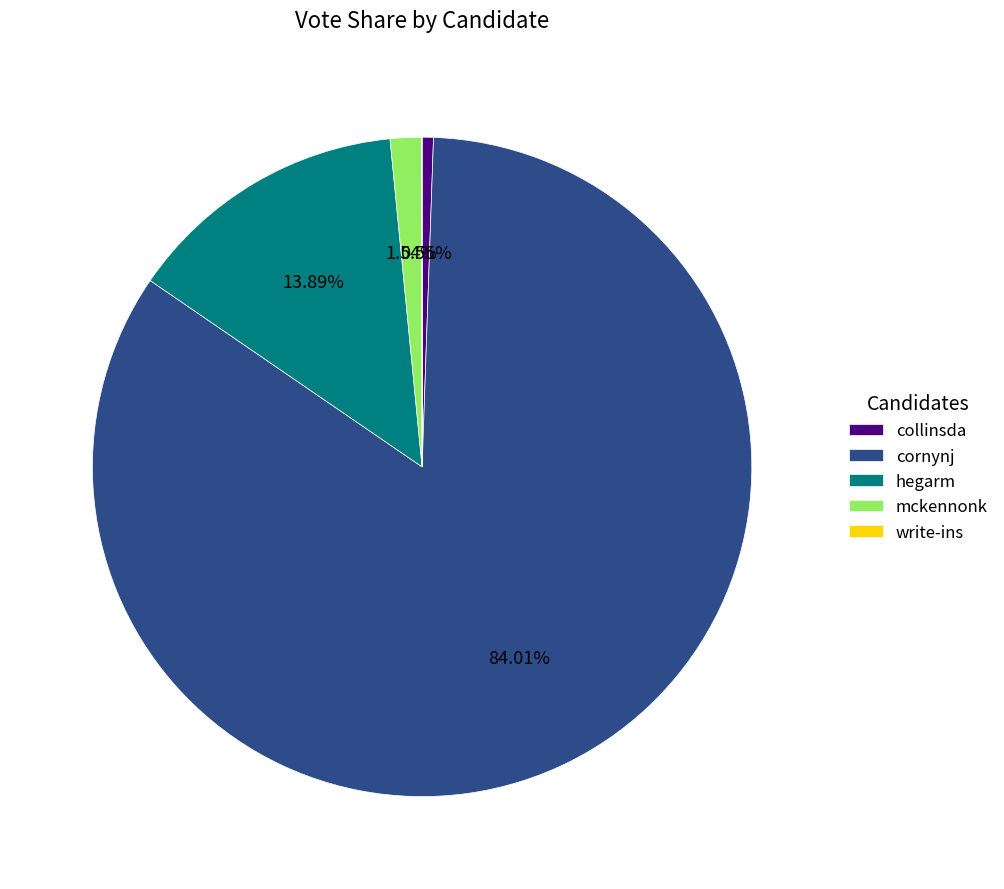

Which category has the biggest portion of the pie?

cornynj